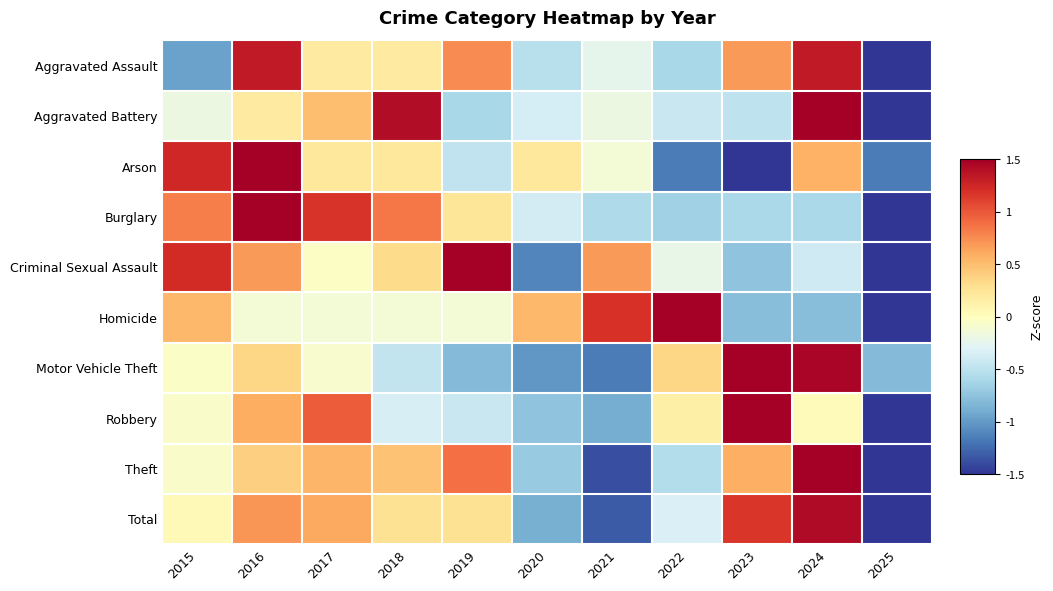

How many distinct data groups are displayed?

10